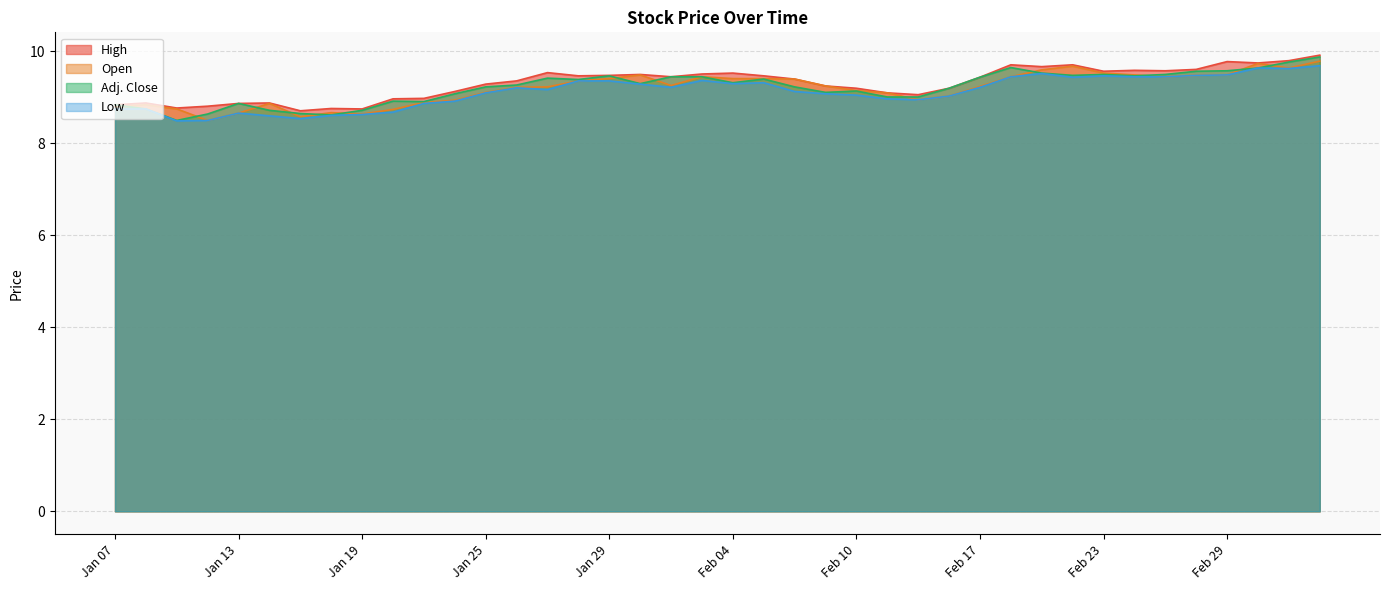

What is the value of the Adj. Close point at the 31st from the left?

9.5